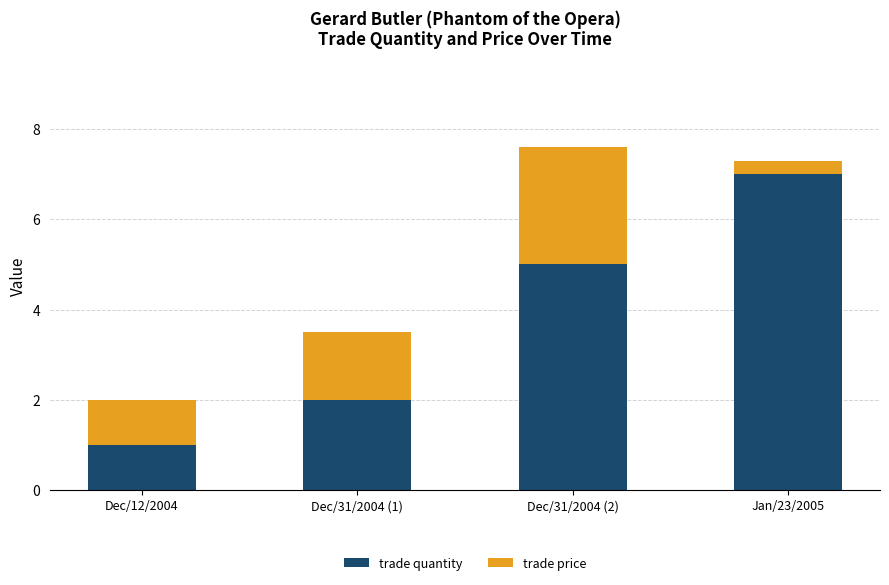

What is the difference between the second highest and minimum values in the trade quantity series?

4.0